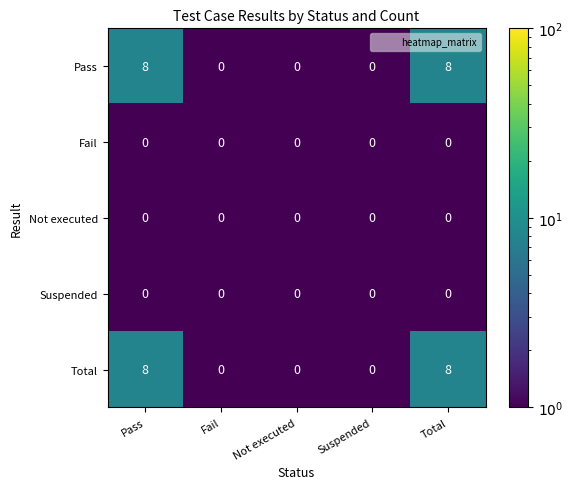

What is the total value across all series at Total?

16